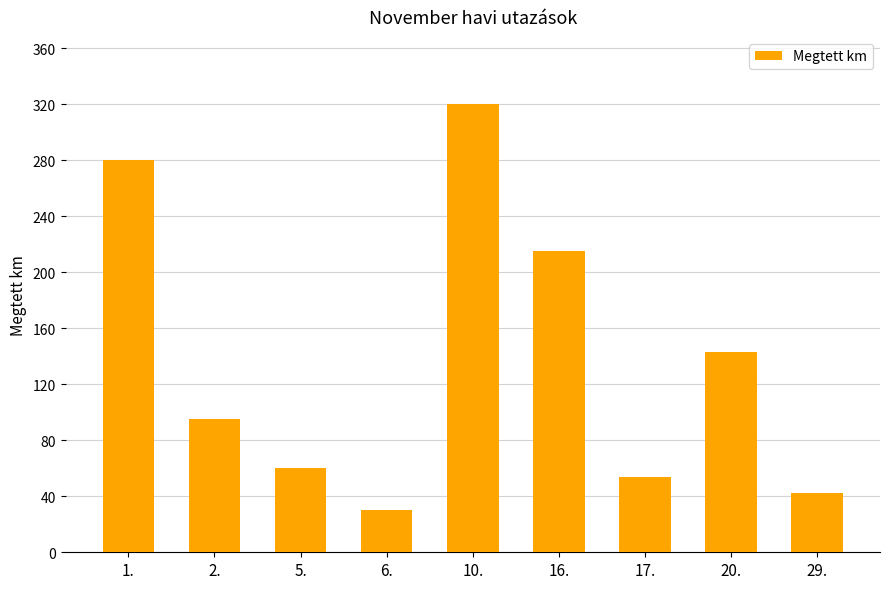

Reading left to right, what are all the values shown in this chart?

1.=280	2.=95	5.=60	6.=30	10.=320	16.=215	17.=54	20.=143	29.=42